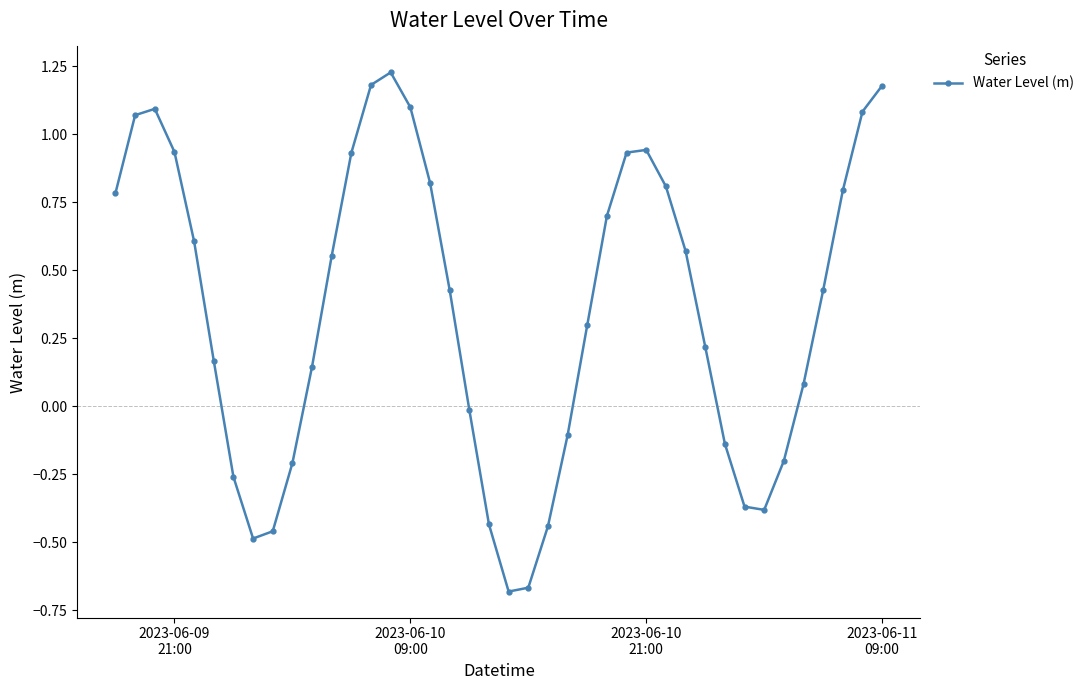

True or false: the data has more than 2 interior local peaks.

True